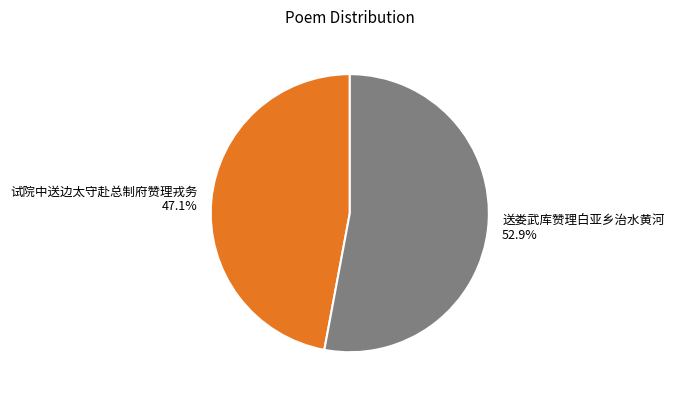

To the nearest percent, what is the difference between the 试院中送边太守赴总制府赞理戎务 and 送娄武库赞理白亚乡治水黄河 slice percentages?

6%